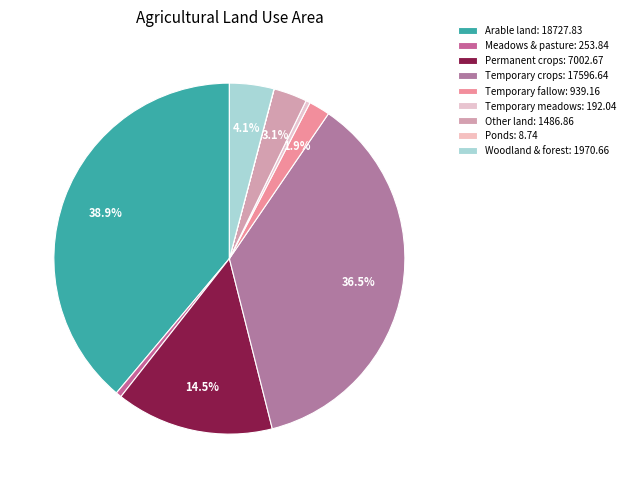

Which category has the smallest portion of the pie?

Ponds